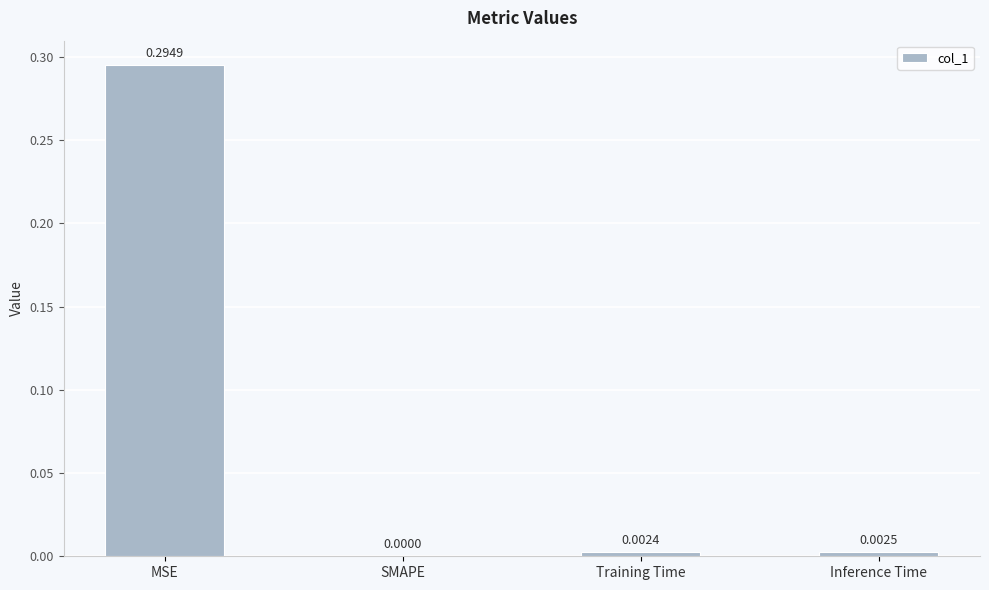

Which has a higher value, SMAPE or Training Time?

Training Time